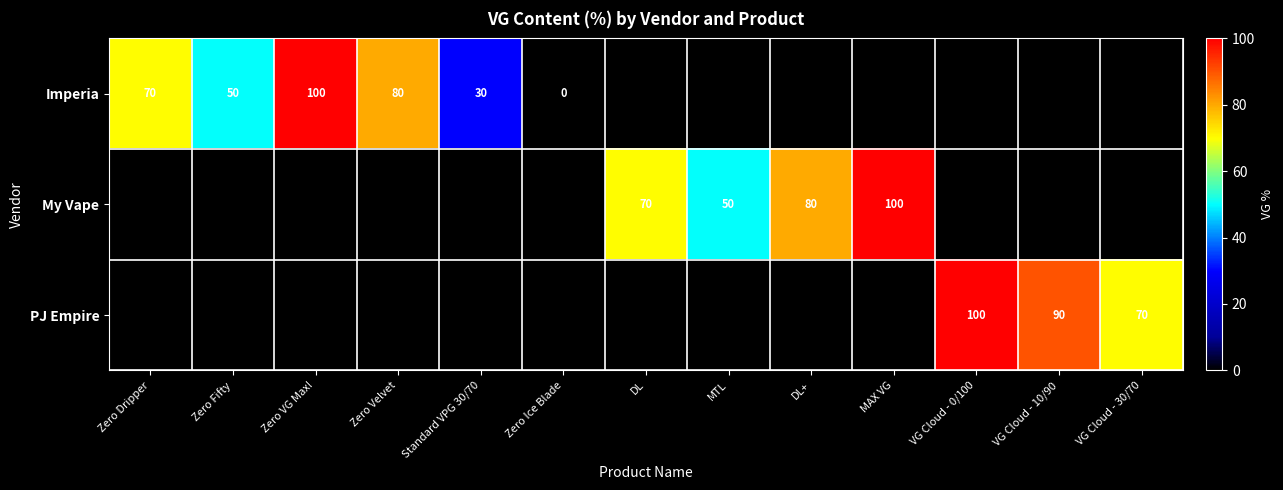

Is the value of My Vape at MTL greater than the value of Imperia at Zero VG Max!?

No